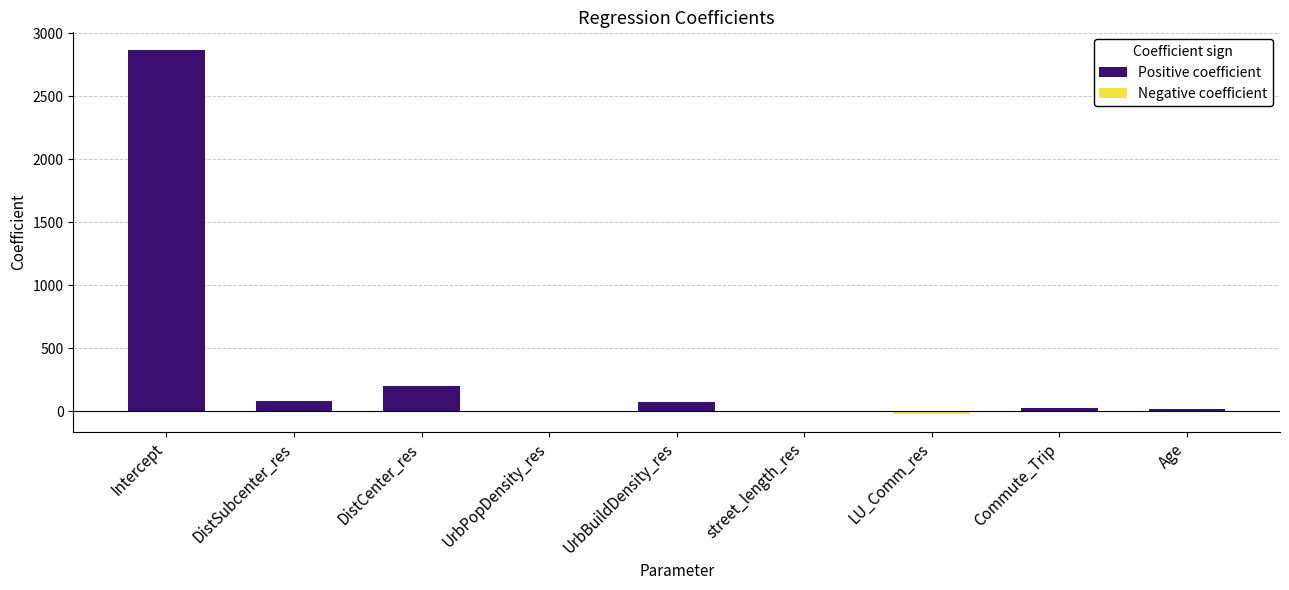

True or false: the data shows -18.3 at LU_Comm_res.

True